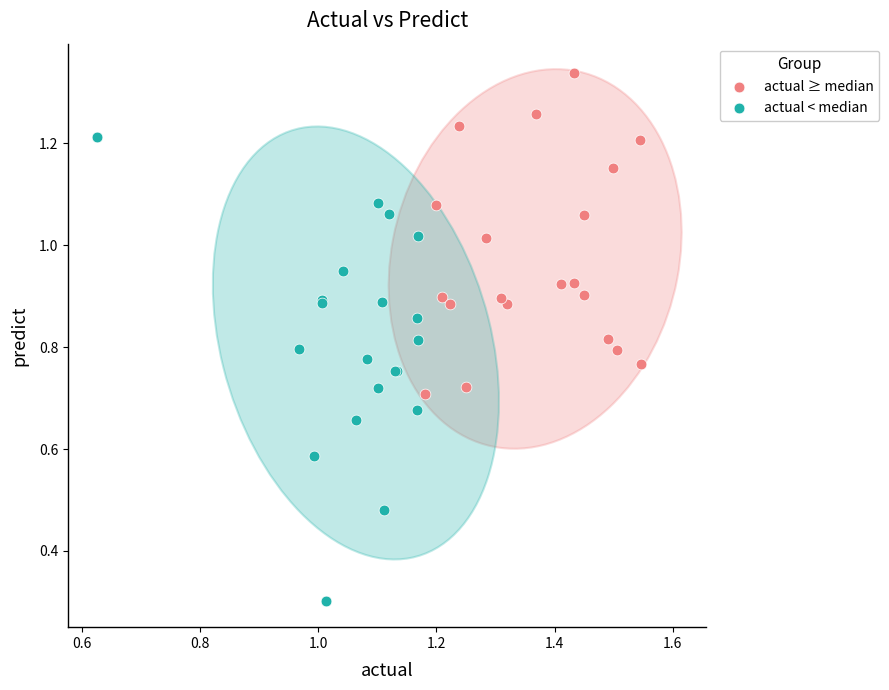

Which series reaches the minimum Y coordinate?

actual < median